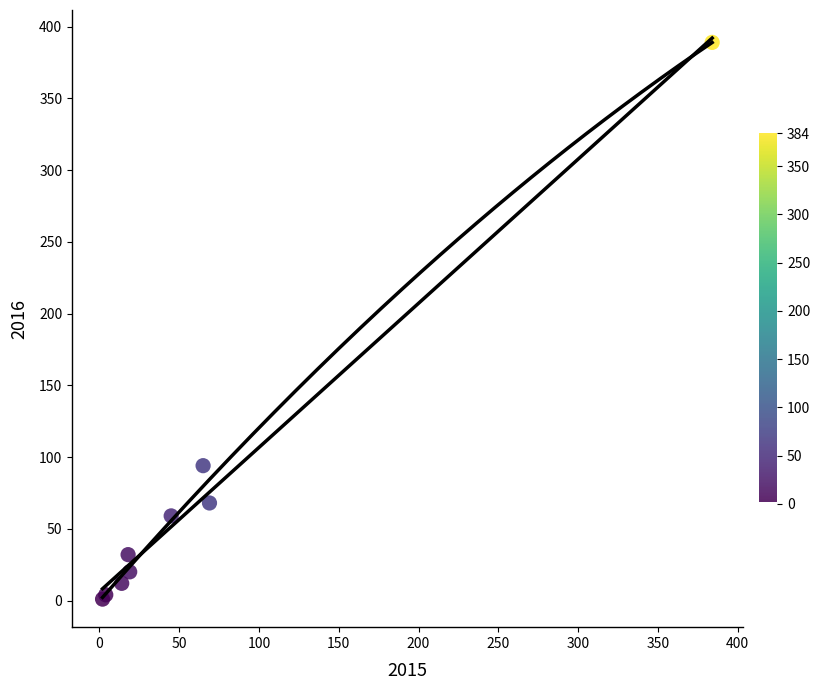

What Y value in the scatter plot is closest to 195?

94